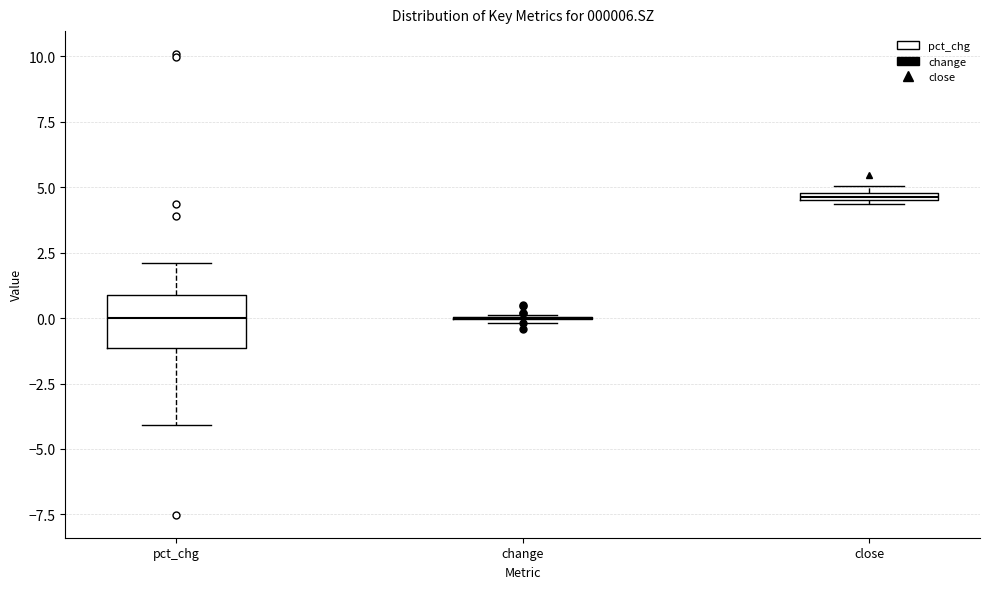

Comparing the boxes themselves (not the whiskers), which one is the tallest?

pct_chg